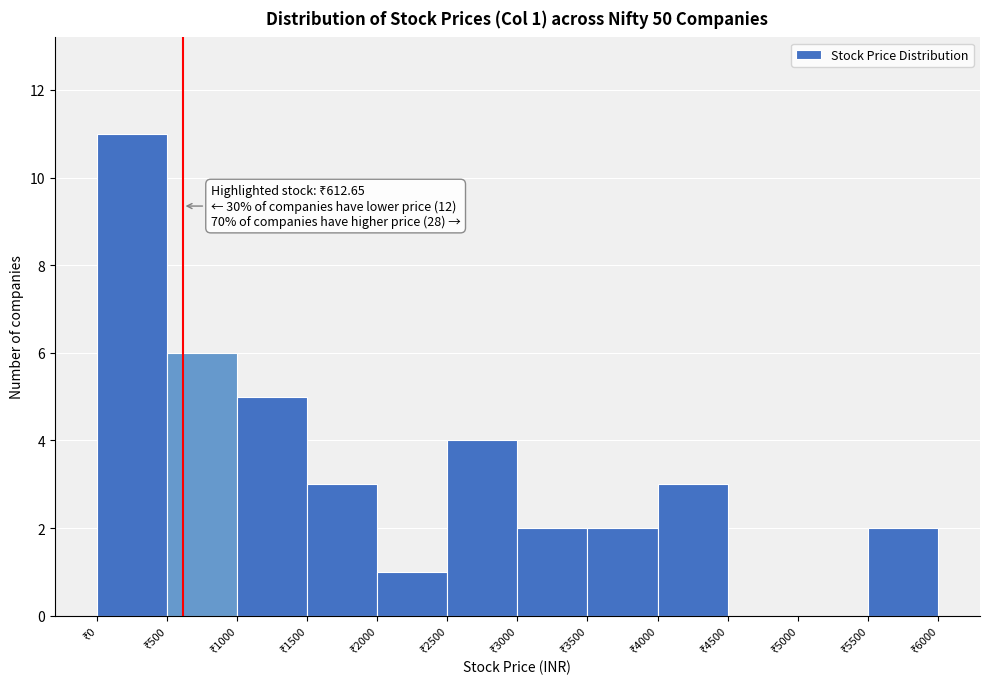

Over which range of the x-axis is the bar tallest?

0 to 500